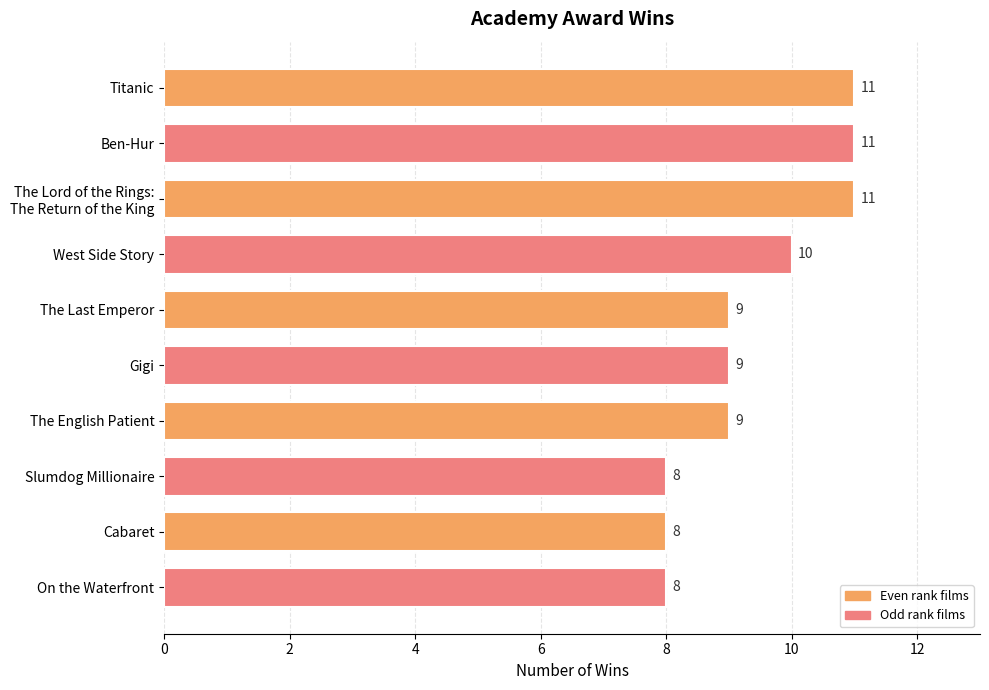

Are the bars horizontal?

Yes